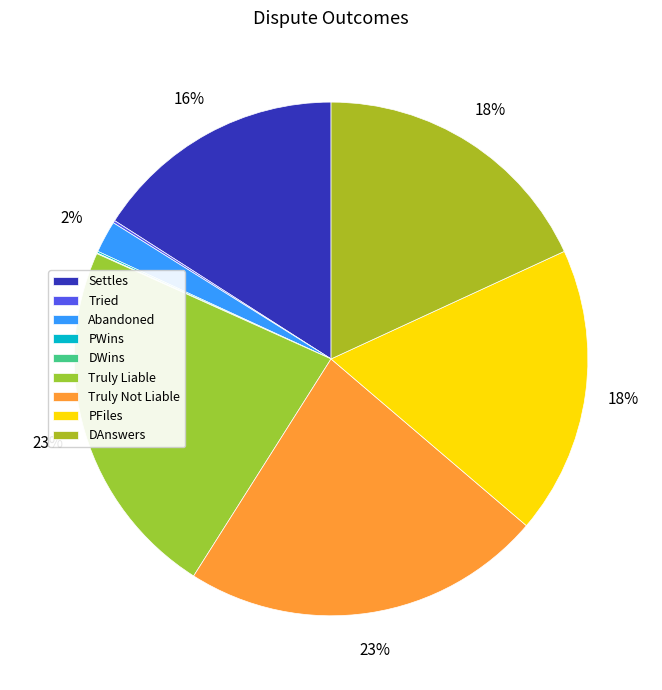

Rank the categories by value from lowest to highest.

DWins, PWins, Tried, Abandoned, Settles, PFiles, DAnswers, Truly Liable, Truly Not Liable